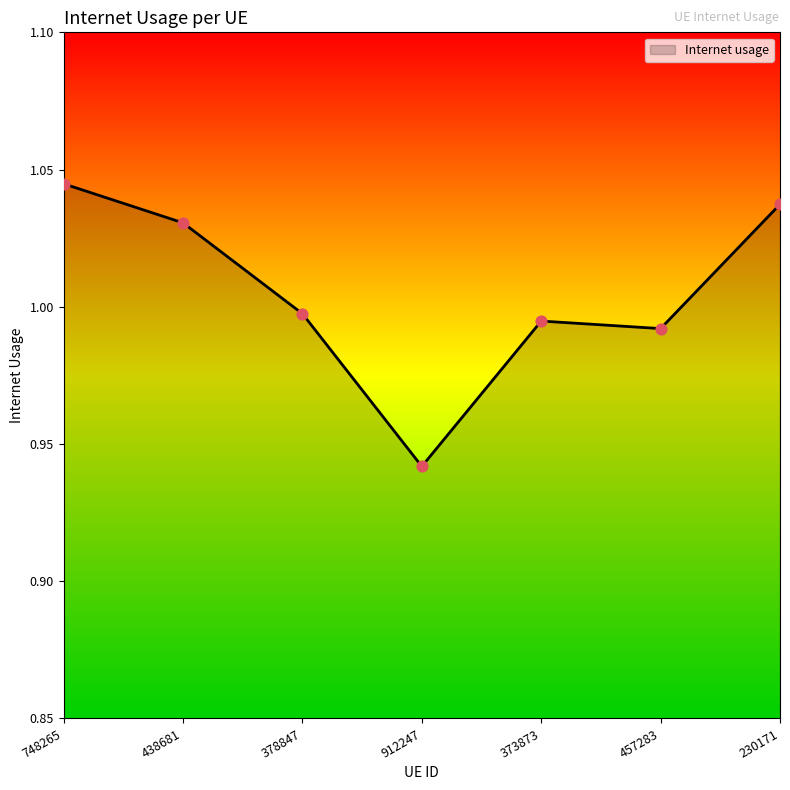

Which has a higher value, 748265 or 457283?

748265